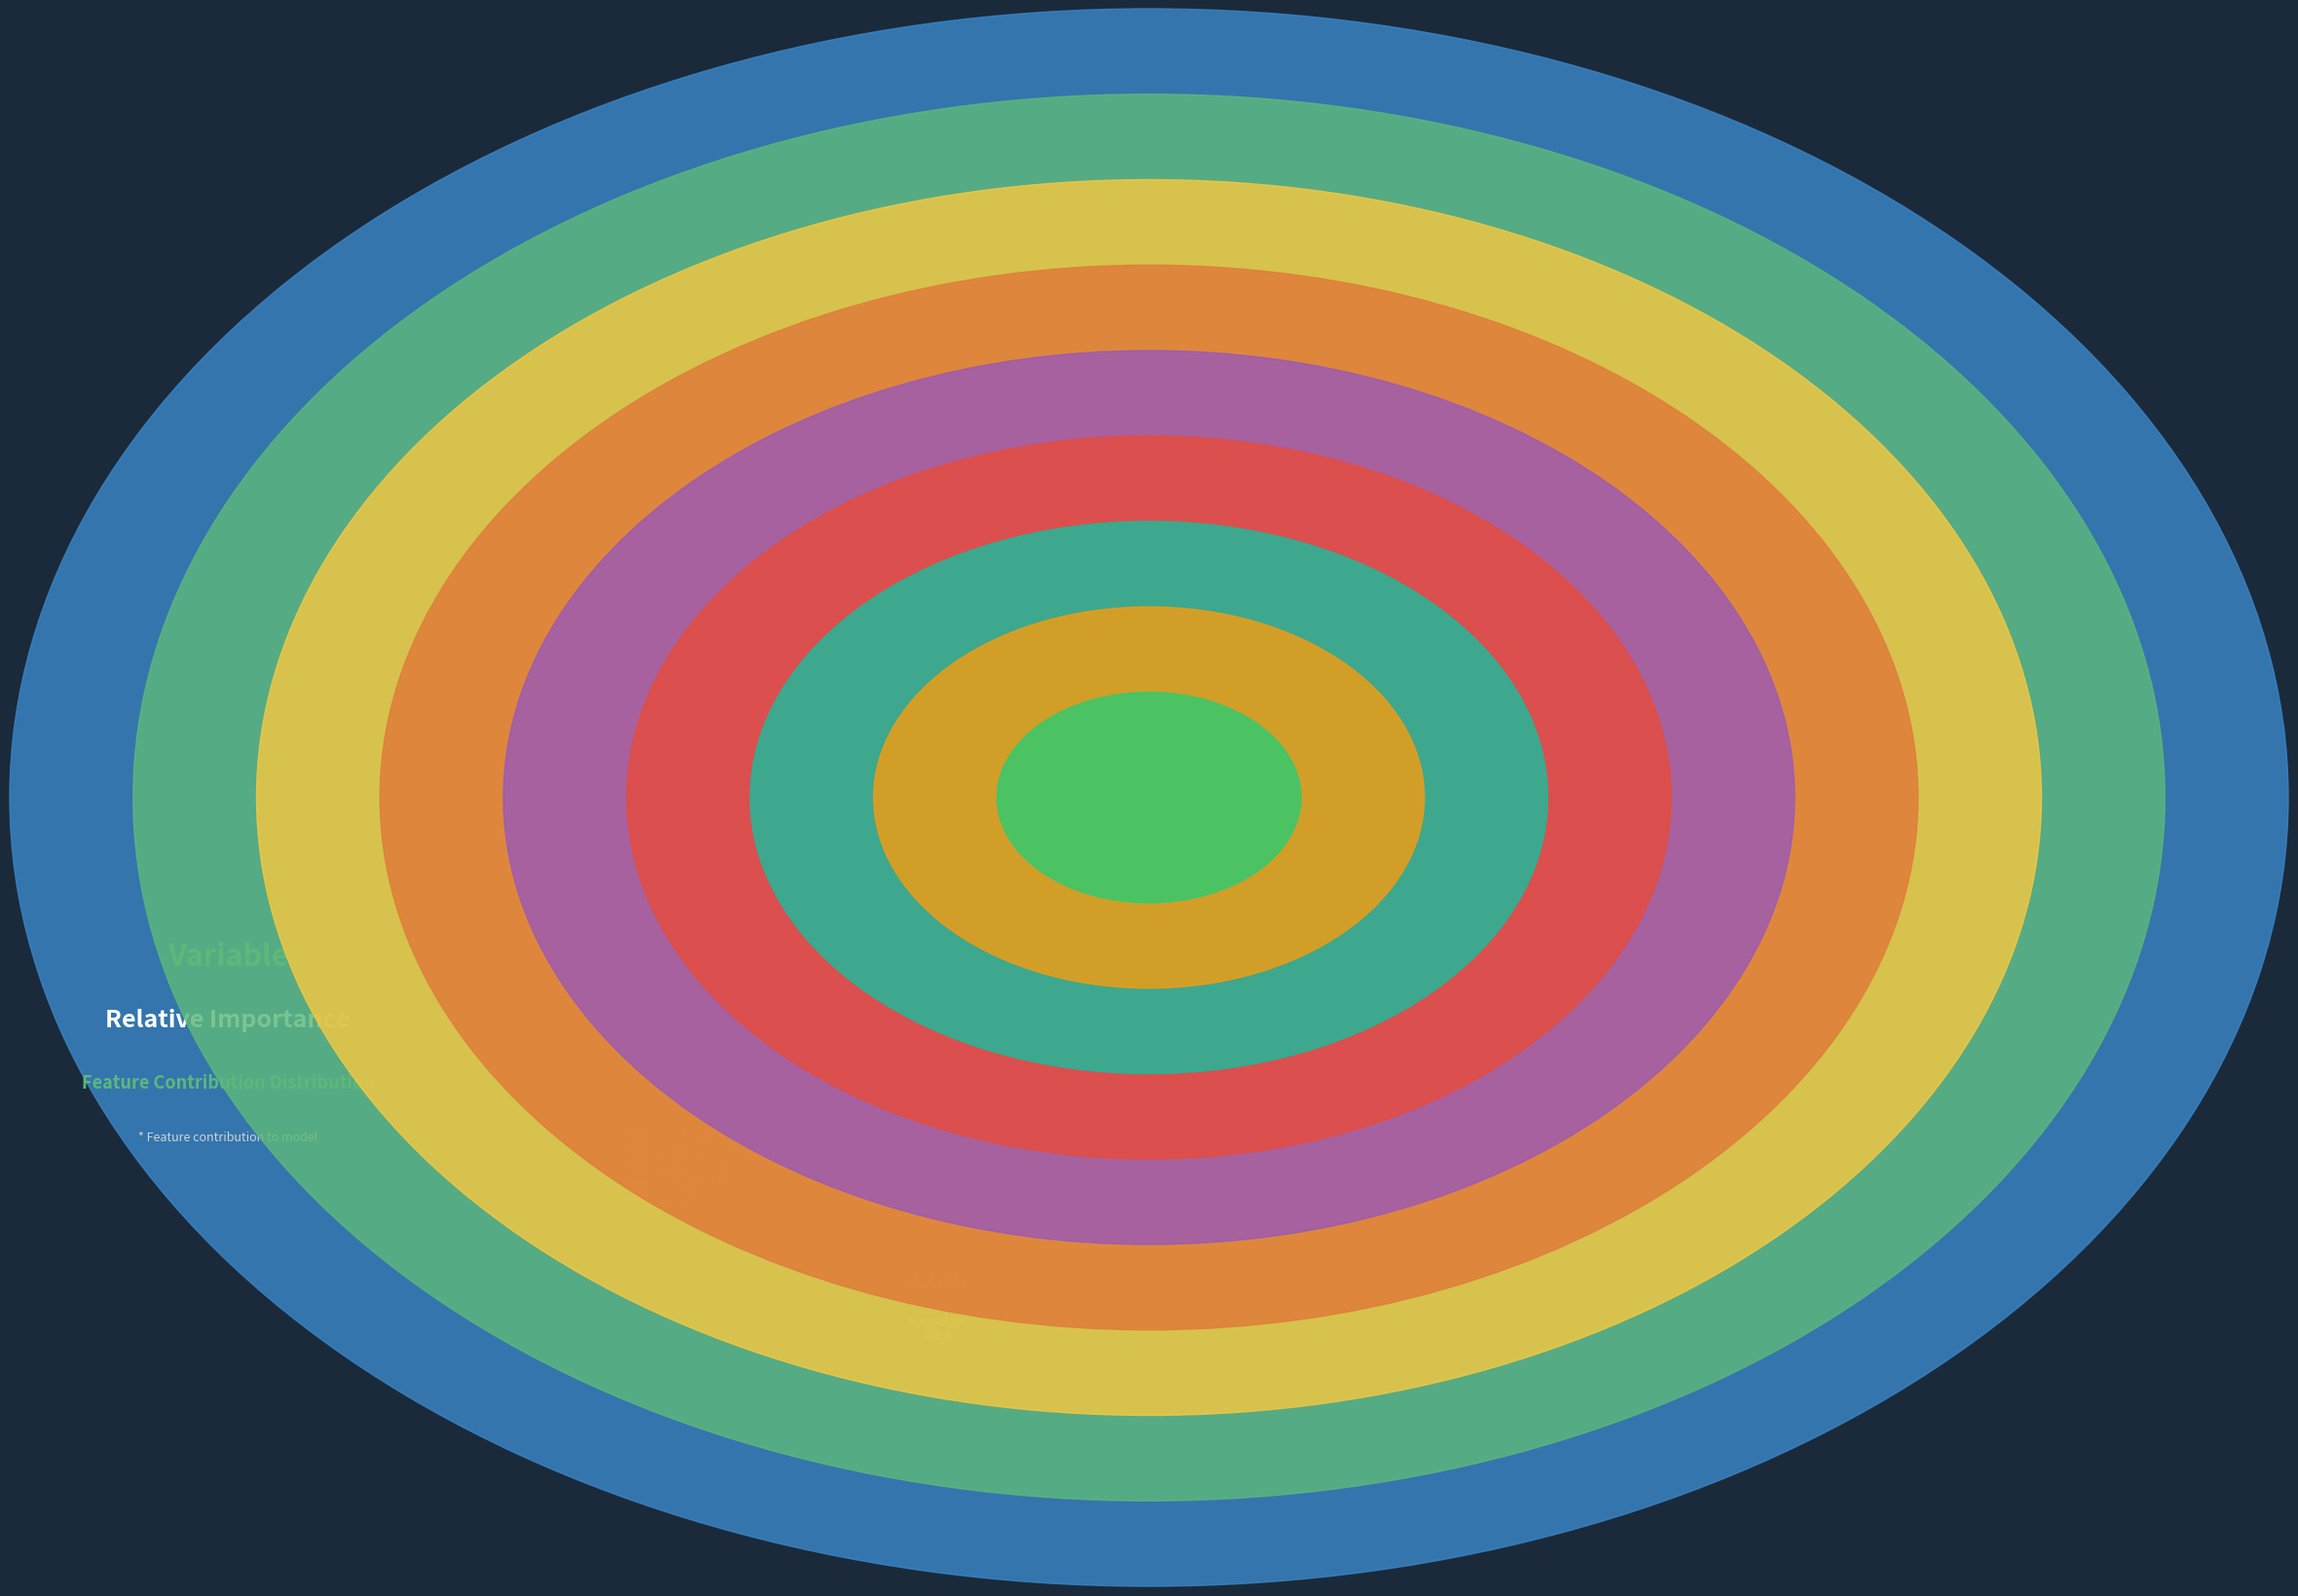

What is the change in value from SoilMoisture to DimtrMn?

-594.2